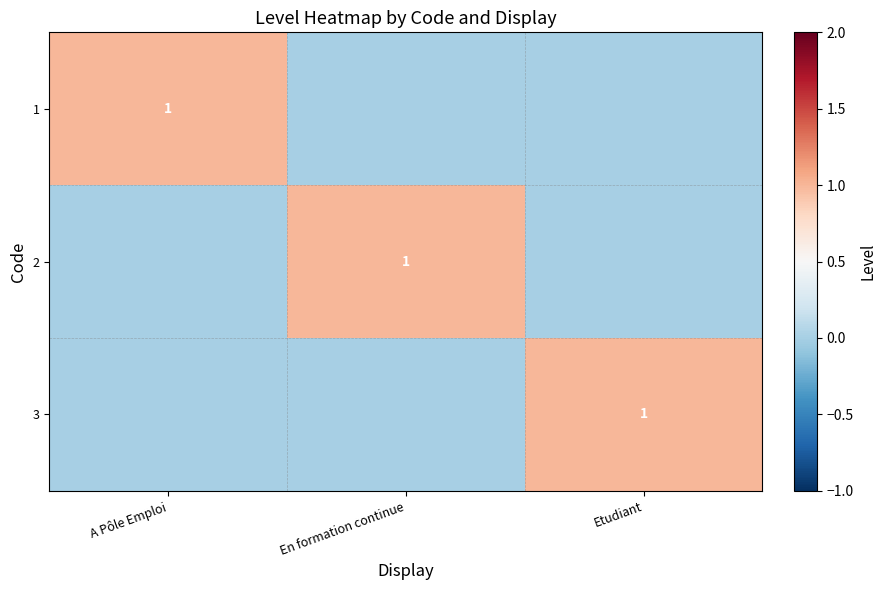

The value of 2 at En formation continue is 1. True or false?

True